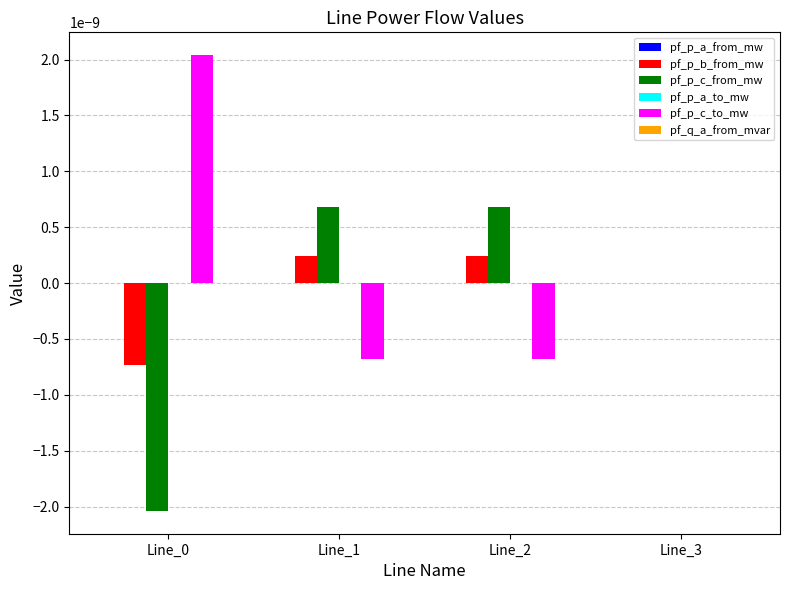

How many groups of bars are there?

4